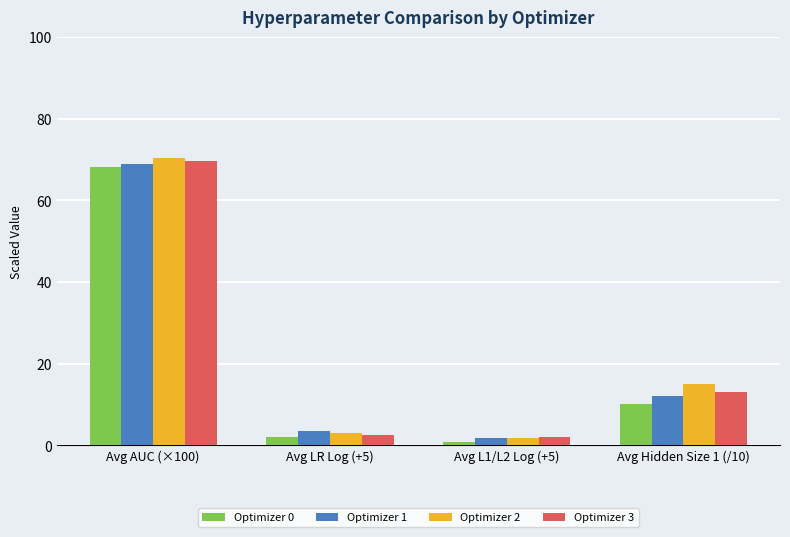

Are the bars horizontal?

No